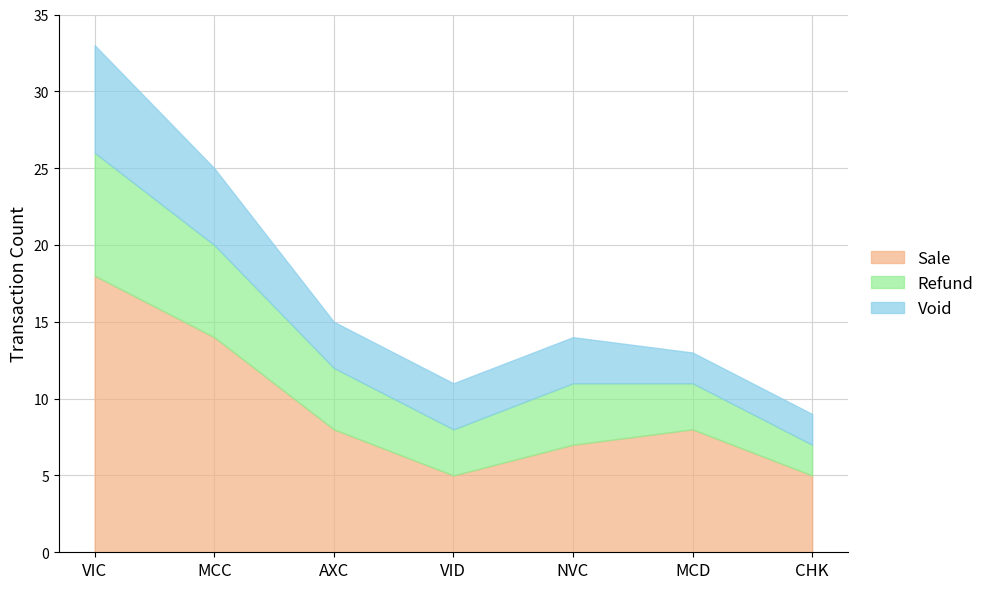

Is it true that Sale equals 8 at MCD?

True